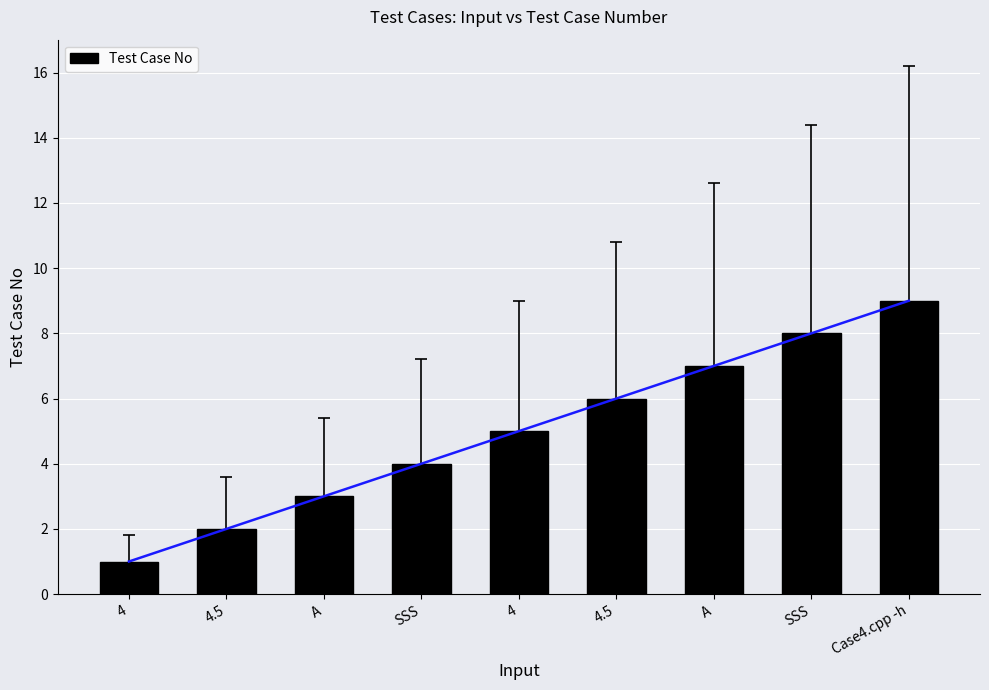

Does the chart contain any negative values?

No